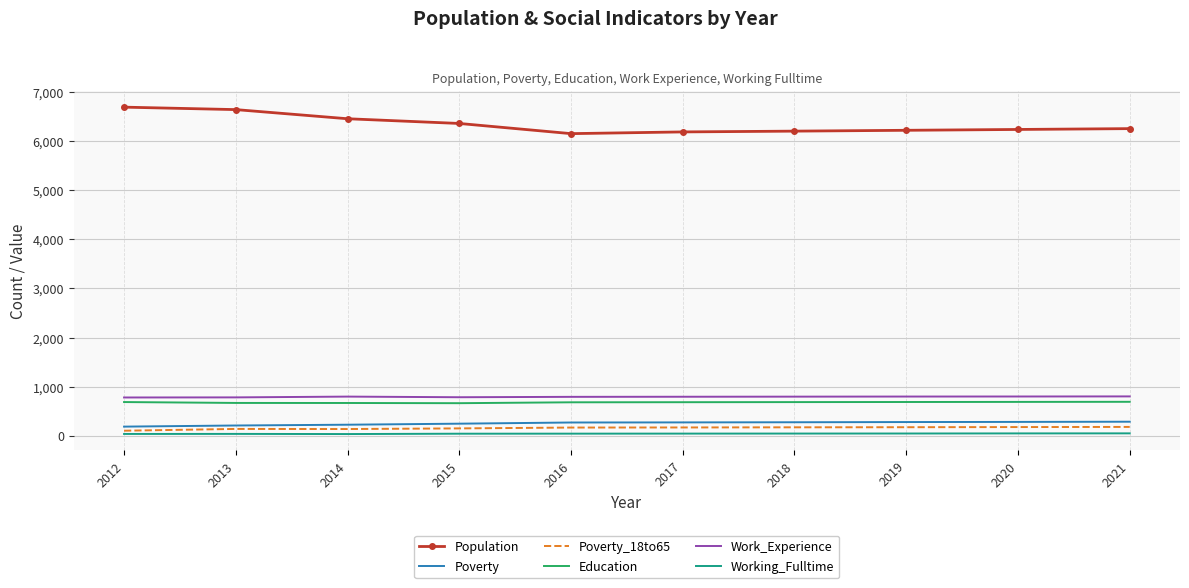

The value of Education at 2014 is 670. True or false?

True